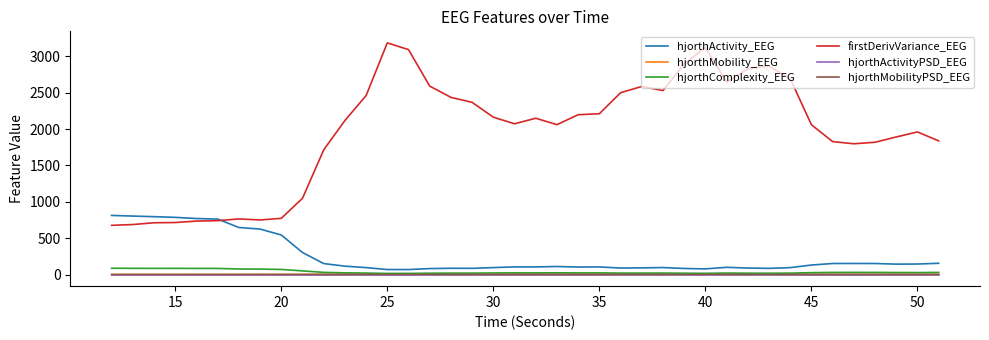

What is the highest value of the hjorthActivity_EEG series?

813.3